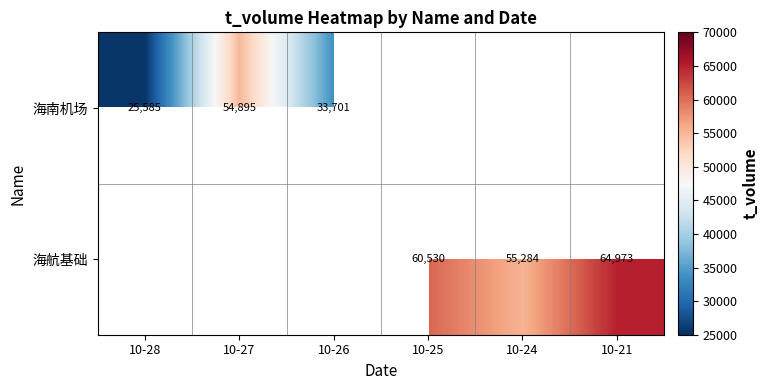

Count the number of categories in the chart.

6